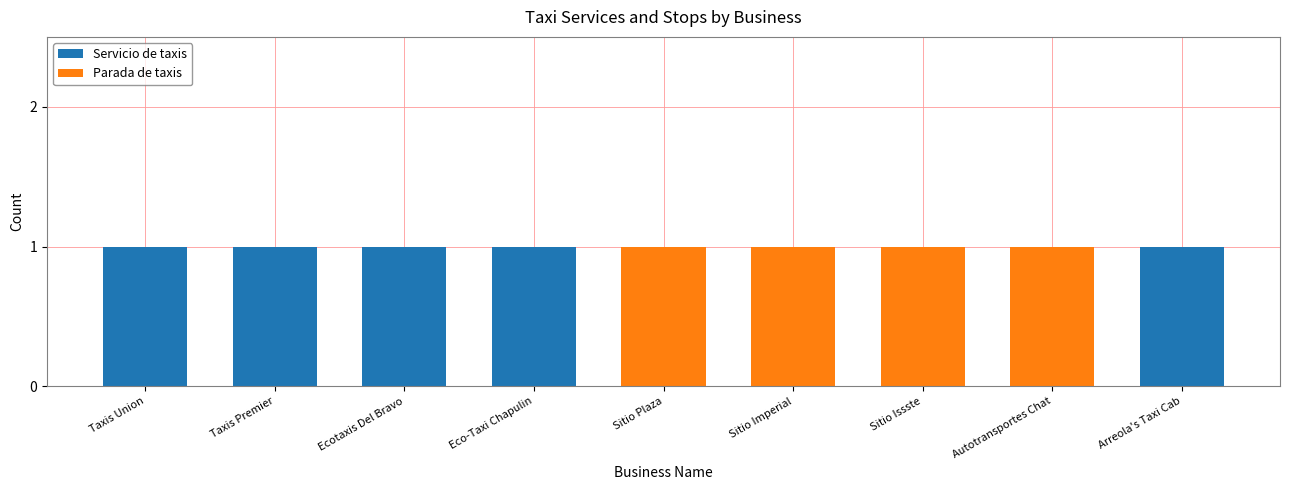

The Servicio de taxis series shows 1 at Arreola's Taxi Cab. True or false?

True